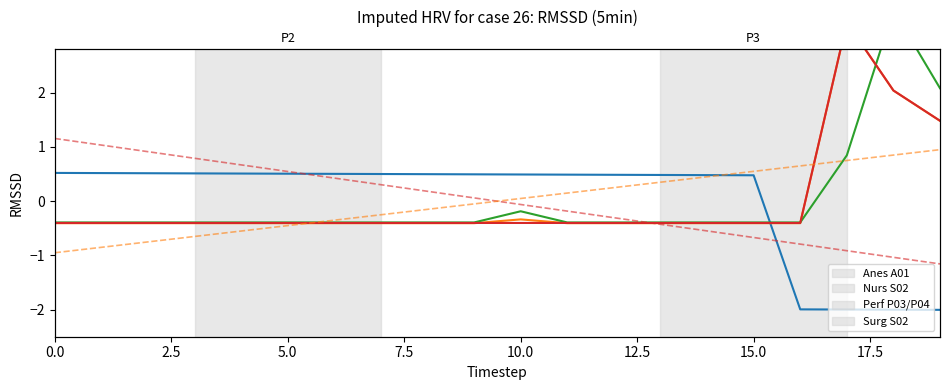

The NumMeas (norm) series shows -0.4 at 15. True or false?

True